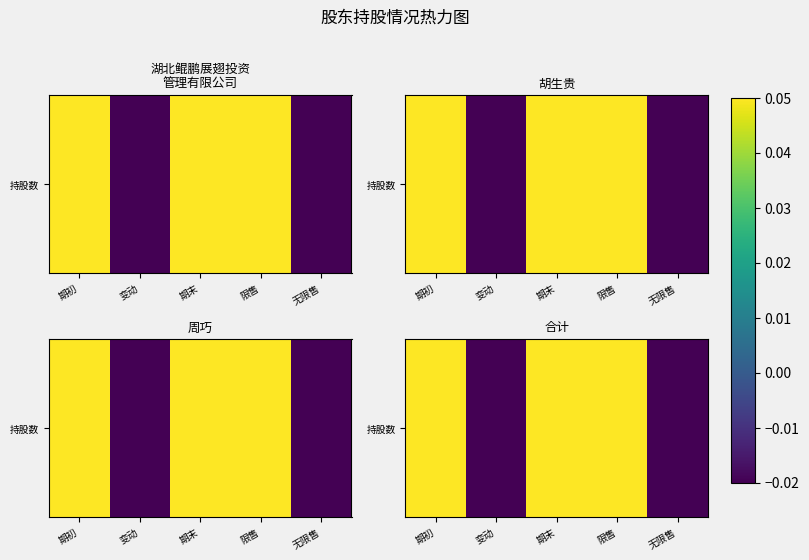

Is it true that the value at 无限售 is -0.0?

True